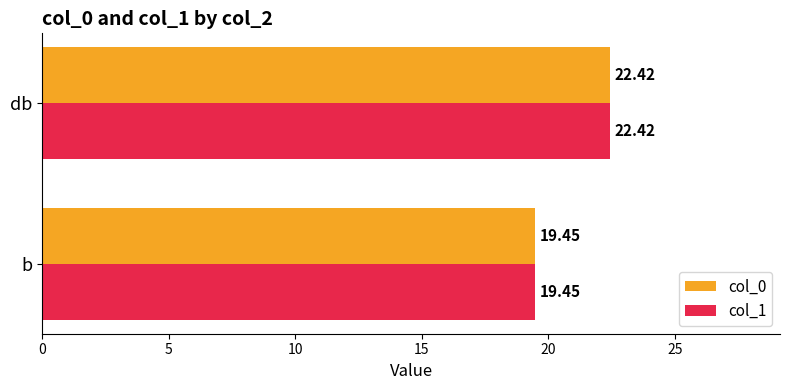

Rank the categories by col_0 value from lowest to highest.

b, db